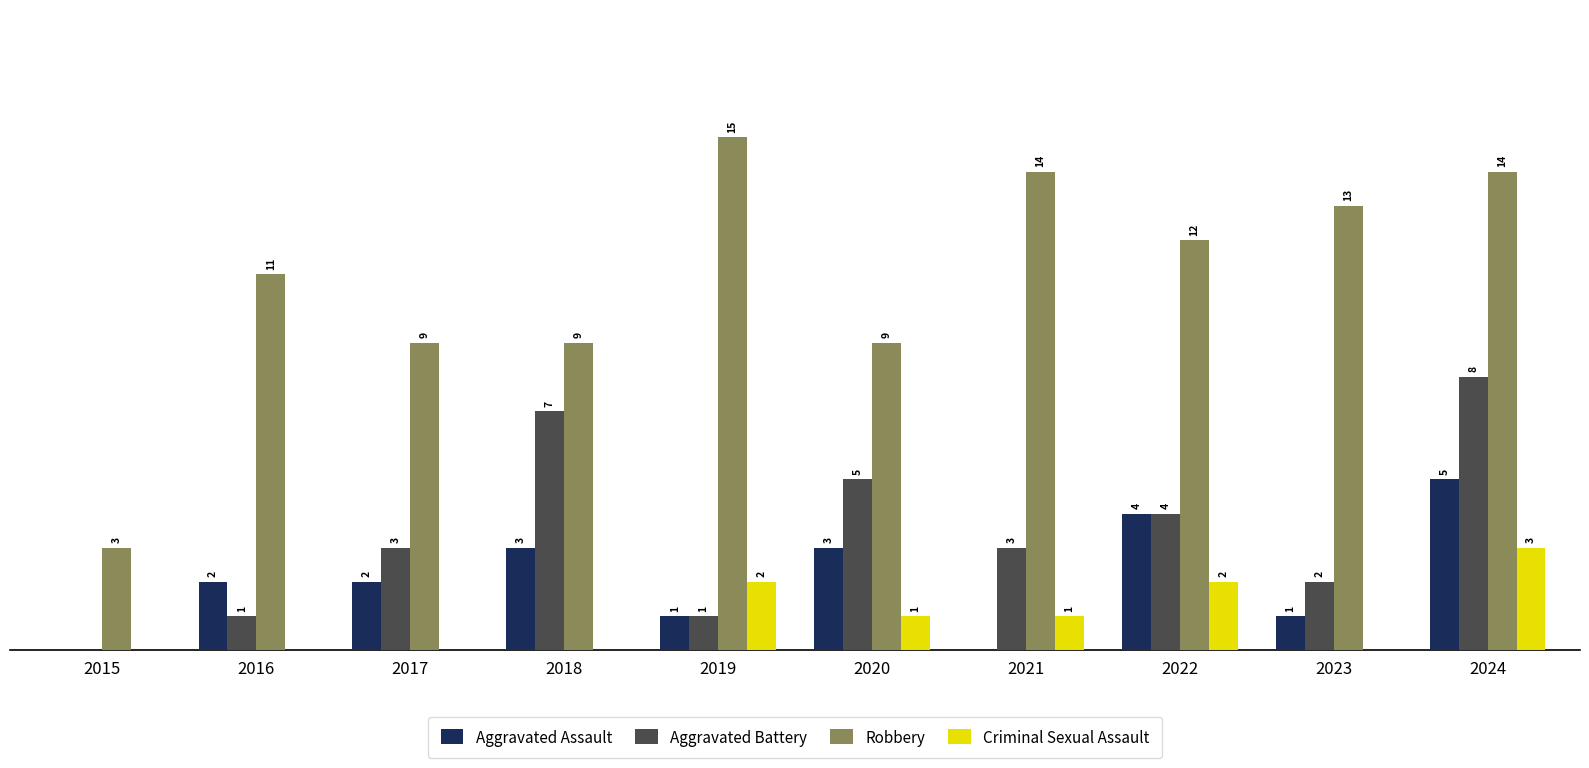

Which series has the largest total across all categories?

Robbery